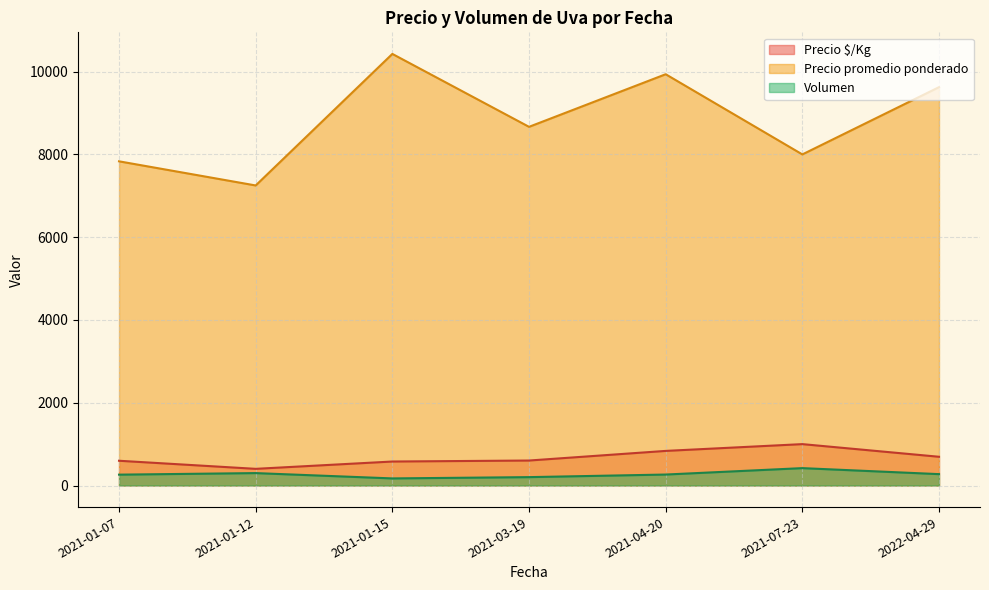

Is the value of Precio promedio ponderado at 2021-04-20 greater than the value of Volumen at 2021-01-12?

Yes